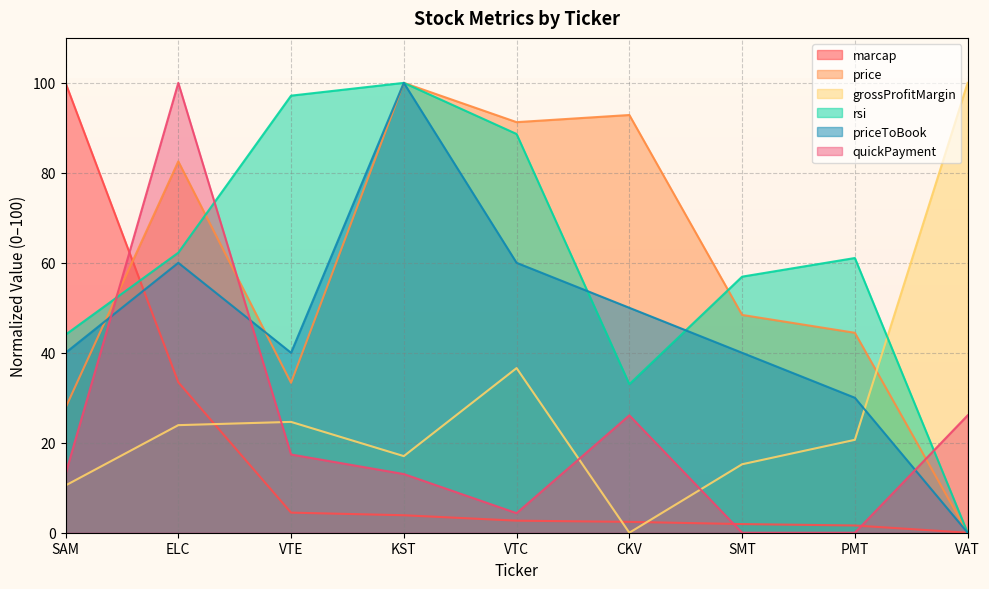

Which series ends up on top after the final intersection of grossProfitMargin and priceToBook?

grossProfitMargin